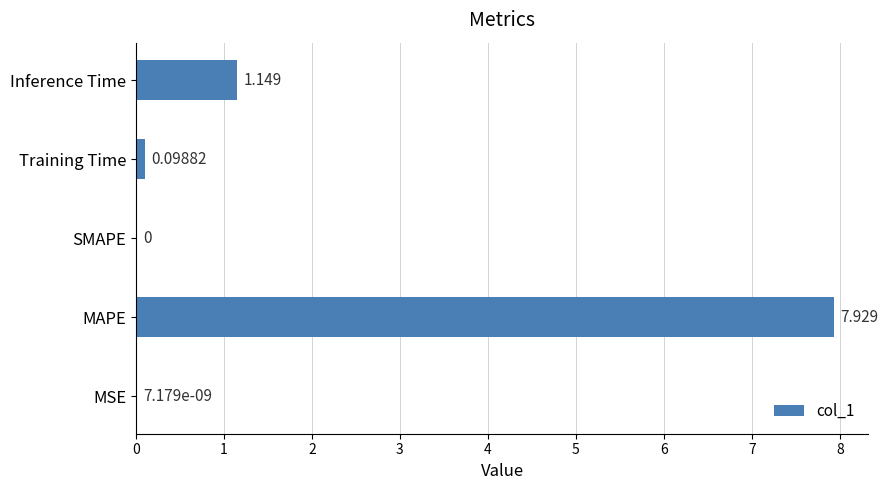

Which has a higher value, MAPE or Inference Time?

MAPE